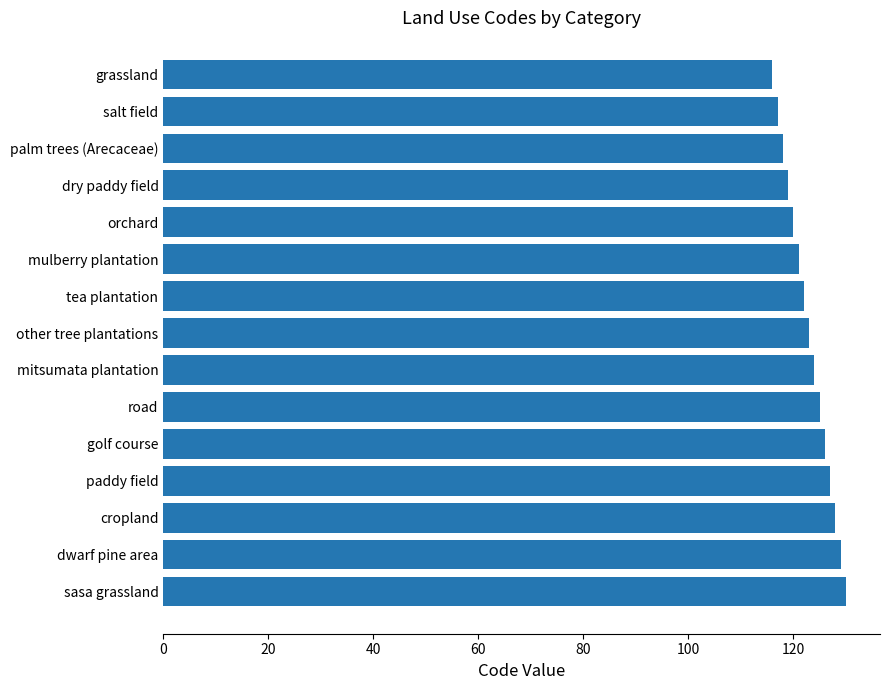

The value at paddy field is 207. True or false?

False